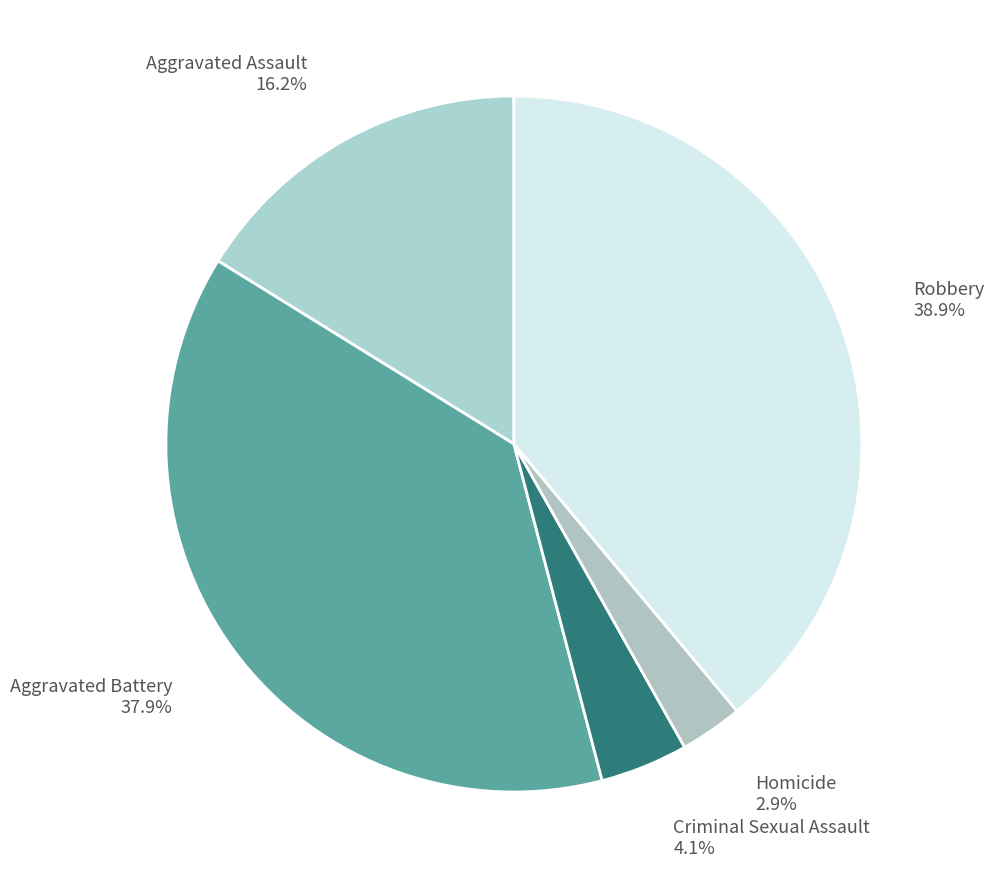

How many slices are in this pie chart?

5